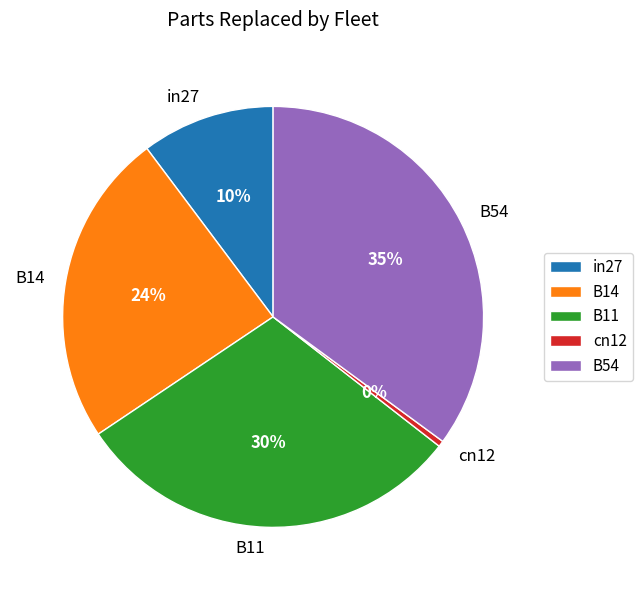

What percentage is the B11 slice, to the nearest percent?

30%